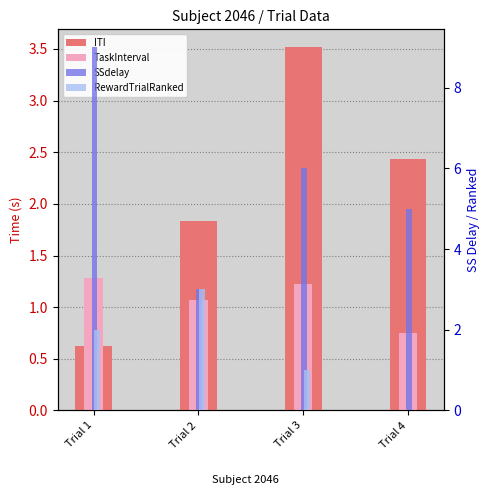

The ITI series shows 2.4 at Trial 4. True or false?

True